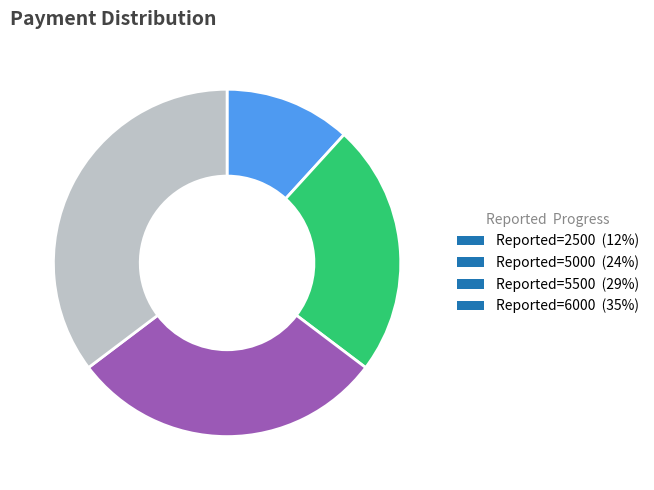

Between Reported=5000 (24%) and Reported=5500 (29%), which is larger?

Reported=5500 (29%)